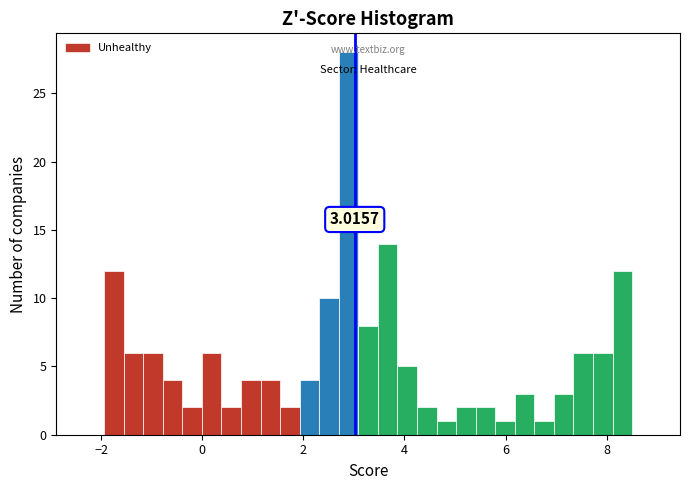

Around what value on the x-axis is the tallest bar? Give the approximate position of its centre, as read against the axis.

2.8